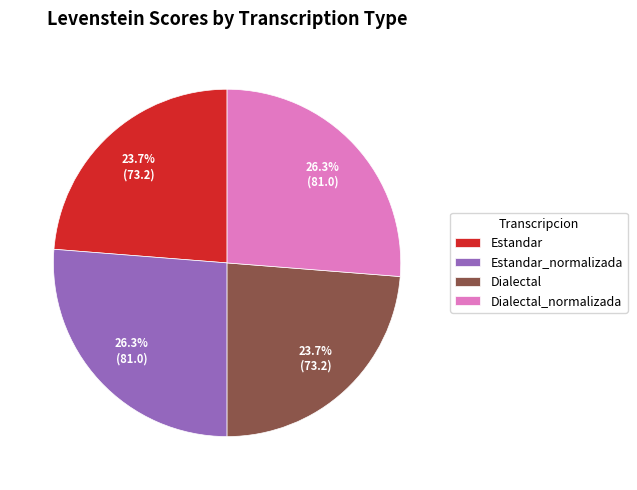

How many slices are in this pie chart?

4